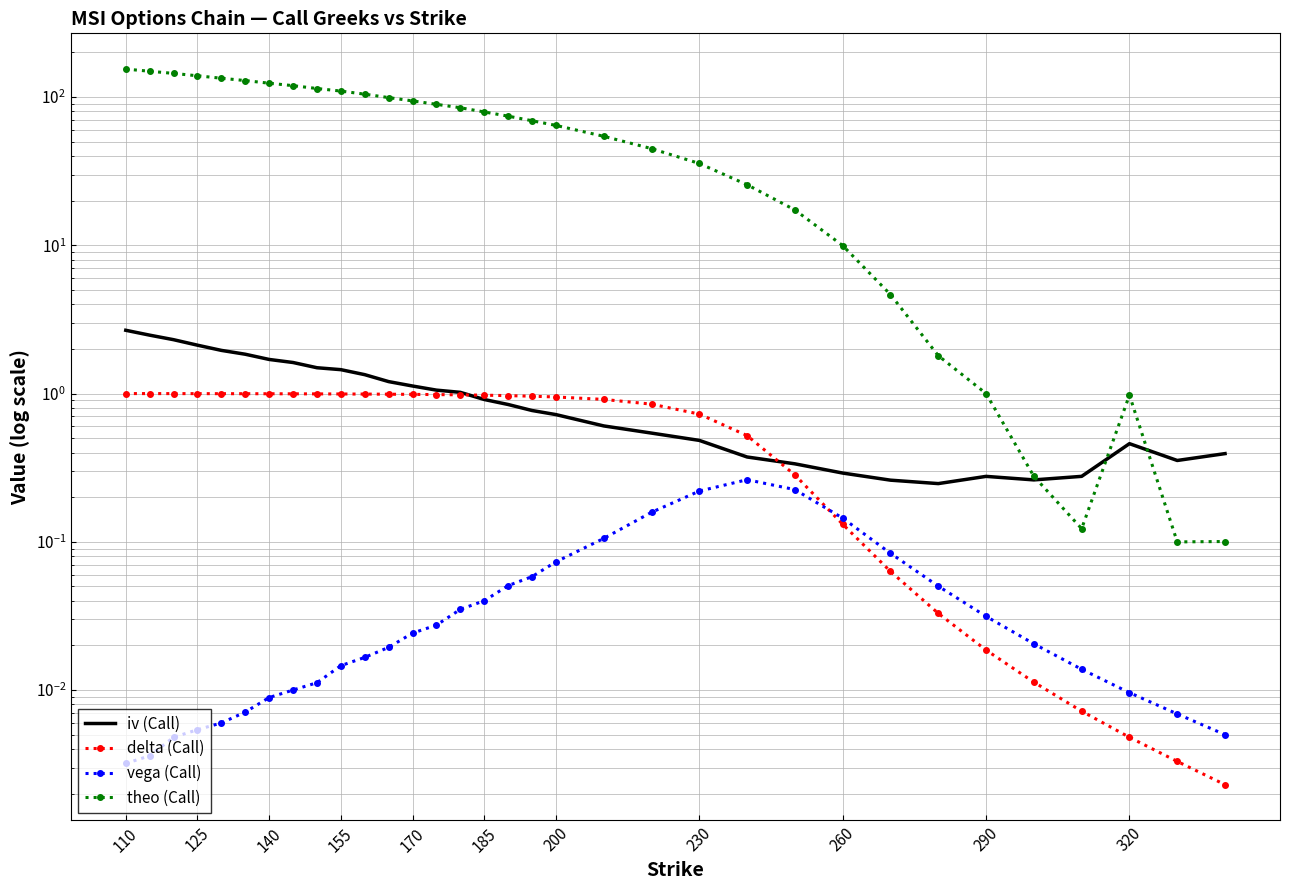

Reading left to right, what are all the values shown in this chart?

iv (Call): 2.7	2.5	2.3	2.1	2.0	1.8	1.7	1.6	1.5	1.4	1.3	1.2	1.1	1.1	1.0	0.9	0.8	0.8	0.7	0.6	0.5	0.5	0.4	0.3	0.3	0.3	0.2	0.3	0.3	0.3	0.5	0.4	0.4
delta (Call): 1.0	1.0	1.0	1.0	1.0	1.0	1.0	1.0	1.0	1.0	1.0	1.0	1.0	1.0	1.0	1.0	1.0	1.0	0.9	0.9	0.8	0.7	0.5	0.3	0.1	0.1	0.0	0.0	0.0	0.0	0.0	0.0	0.0
vega (Call): 0.0	0.0	0.0	0.0	0.0	0.0	0.0	0.0	0.0	0.0	0.0	0.0	0.0	0.0	0.0	0.0	0.1	0.1	0.1	0.1	0.2	0.2	0.3	0.2	0.1	0.1	0.1	0.0	0.0	0.0	0.0	0.0	0.0
theo (Call): 154.2	149.1	144.2	139.0	133.8	129.0	123.8	119.2	114.1	109.6	104.5	99.0	94.1	89.2	84.6	79.3	74.3	69.2	64.3	54.3	44.9	35.6	25.6	17.3	10.0	4.7	1.8	1.0	0.3	0.1	1.0	0.1	0.1